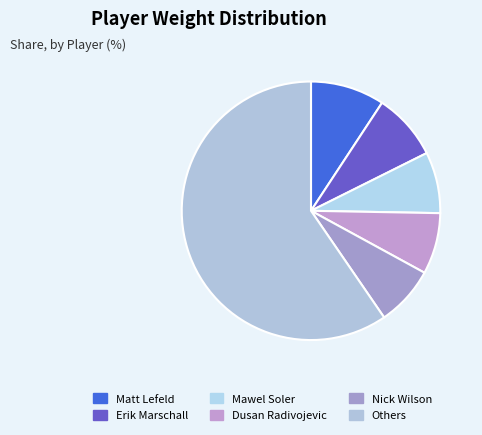

Is there any slice that represents more than half of the pie?

Yes